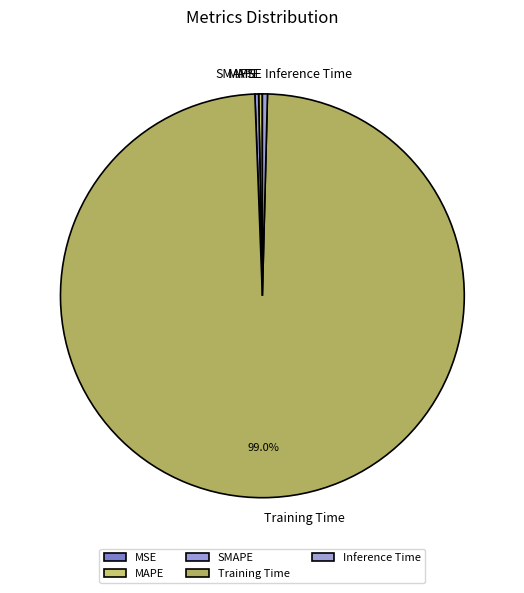

What percentage is the Training Time slice, to the nearest percent?

99%